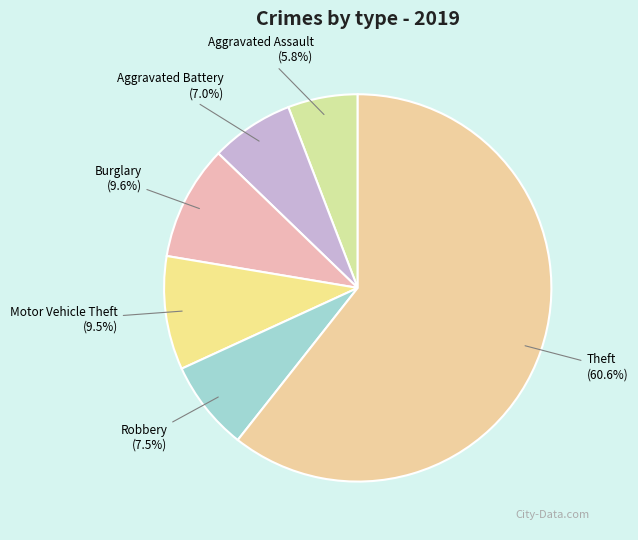

To the nearest percent, what percentage of the pie is Aggravated Battery?

7%